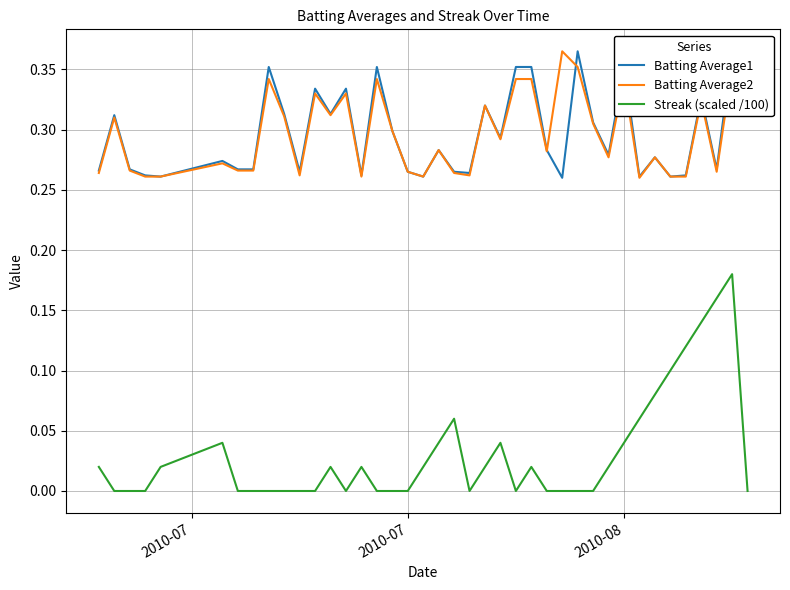

True or false: Batting Average2 and Streak (scaled /100) cross at least once.

False